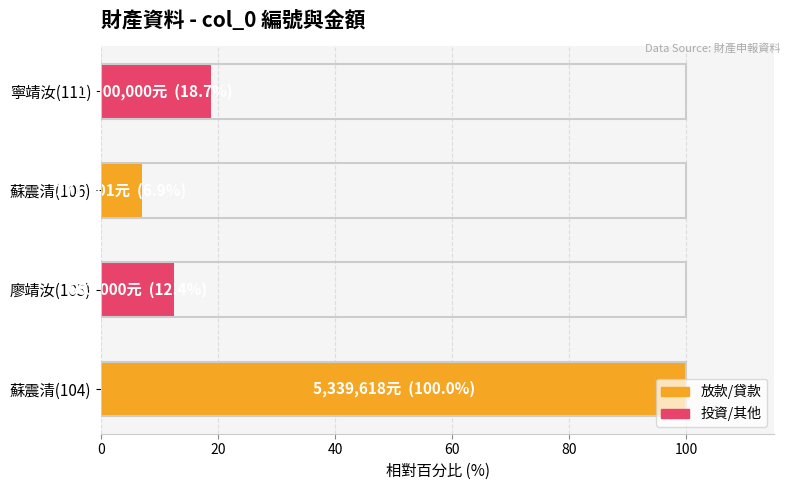

Approximately how many times larger is the value at 廖靖汝(105) compared to 蘇震清(106)?

1.8